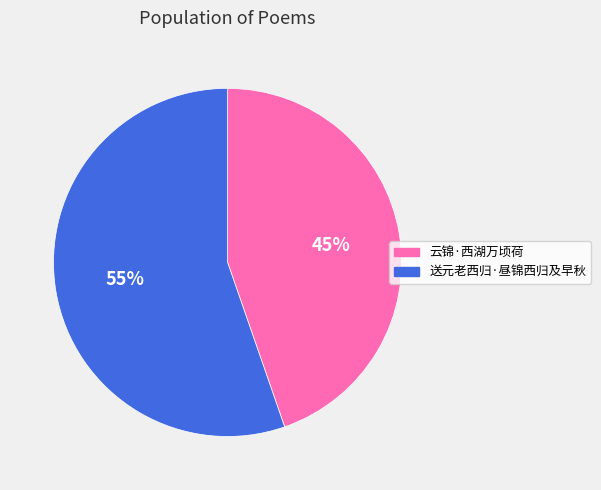

To the nearest percent, what is the combined percentage of 云锦·西湖万顷荷 and 送元老西归·昼锦西归及早秋?

100%